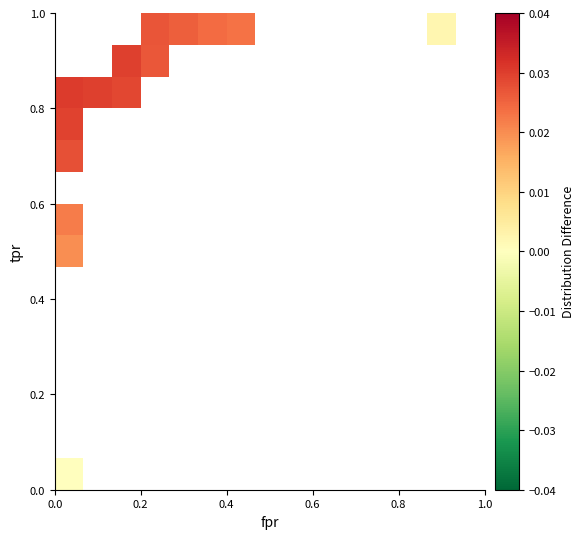

At how many categories does at least one series exceed 0?

8